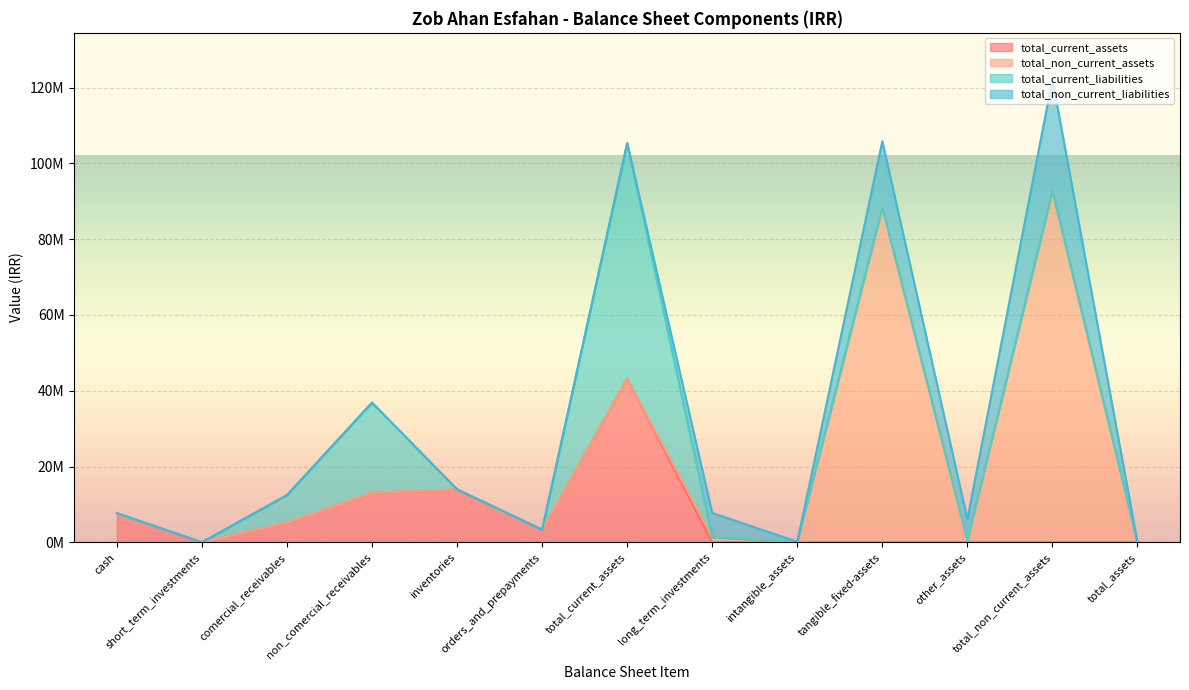

True or false: total_non_current_assets and total_current_liabilities cross at least once.

False